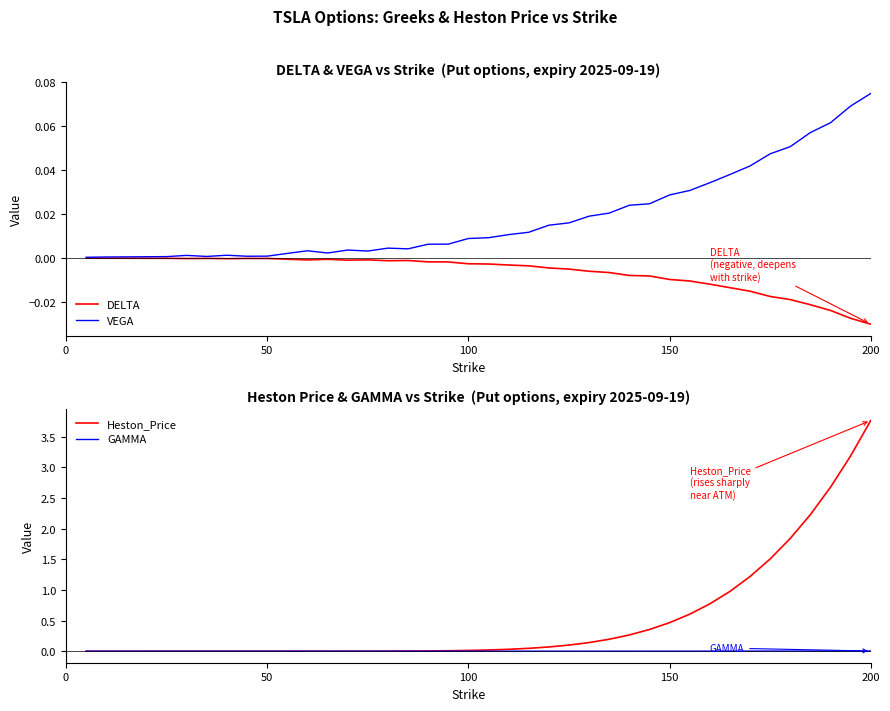

Reading left to right, what are all the values shown in this chart?

DELTA: -0.0	-0.0	-0.0	-0.0	-0.0	-0.0	-0.0	-0.0	-0.0	-0.0	-0.0	-0.0	-0.0	-0.0	-0.0	-0.0	-0.0	-0.0	-0.0	-0.0	-0.0	-0.0	-0.0	-0.0	-0.0	-0.0	-0.0	-0.0	-0.0	-0.0	-0.0	-0.0	-0.0	-0.0	-0.0	-0.0	-0.0	-0.0	-0.0	-0.0
VEGA: 0.0	0.0	0.0	0.0	0.0	0.0	0.0	0.0	0.0	0.0	0.0	0.0	0.0	0.0	0.0	0.0	0.0	0.0	0.0	0.0	0.0	0.0	0.0	0.0	0.0	0.0	0.0	0.0	0.0	0.0	0.0	0.0	0.0	0.0	0.0	0.1	0.1	0.1	0.1	0.1
Heston_Price: 0.0	0.0	0.0	0.0	0.0	0.0	0.0	0.0	0.0	0.0	0.0	0.0	0.0	0.0	0.0	0.0	0.0	0.0	0.0	0.0	0.0	0.0	0.0	0.1	0.1	0.1	0.2	0.3	0.4	0.5	0.6	0.8	1.0	1.2	1.5	1.8	2.2	2.7	3.2	3.8
GAMMA: 0.0	0.0	0.0	0.0	0.0	0.0	0.0	0.0	0.0	0.0	0.0	0.0	0.0	0.0	0.0	0.0	0.0	0.0	0.0	0.0	0.0	0.0	0.0	0.0	0.0	0.0	0.0	0.0	0.0	0.0	0.0	0.0	0.0	0.0	0.0	0.0	0.0	0.0	0.0	0.0